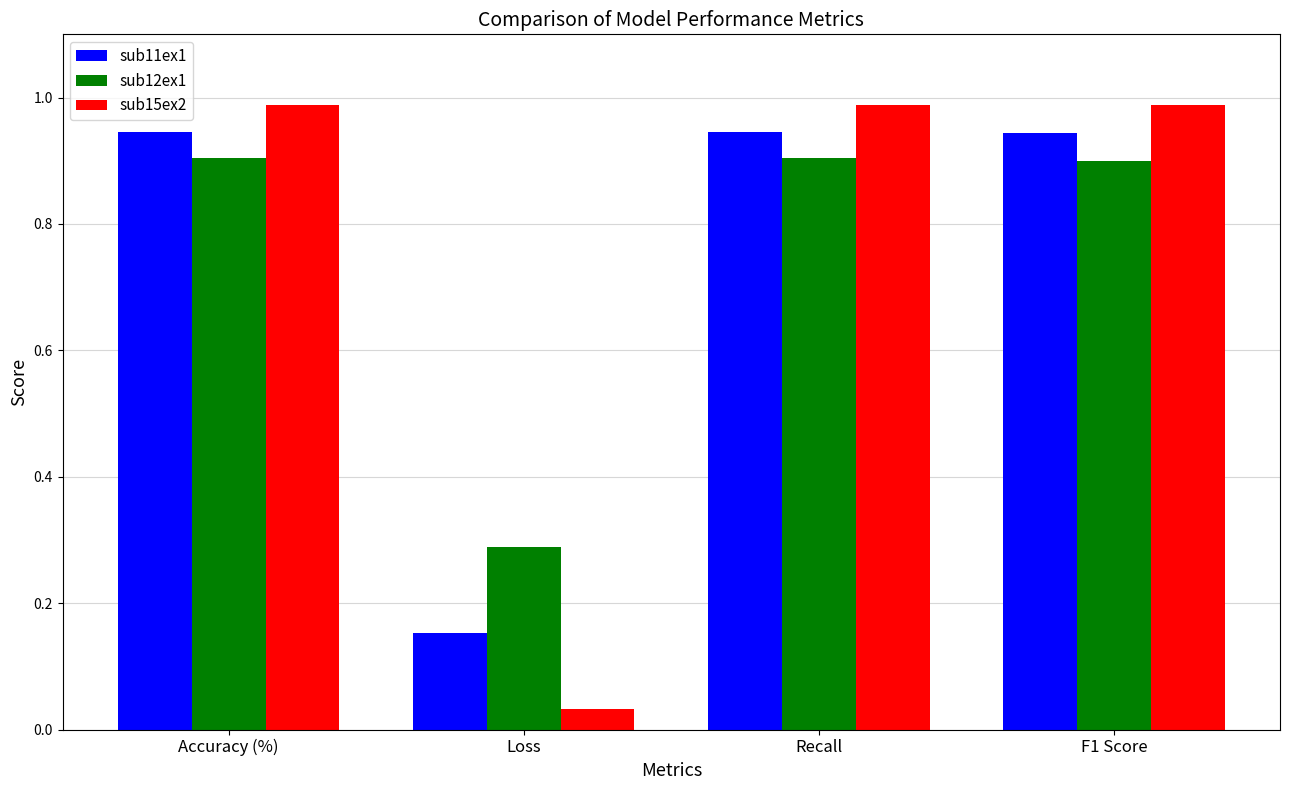

Is the value of sub15ex2 at Accuracy (%) greater than the value of sub12ex1 at Recall?

Yes